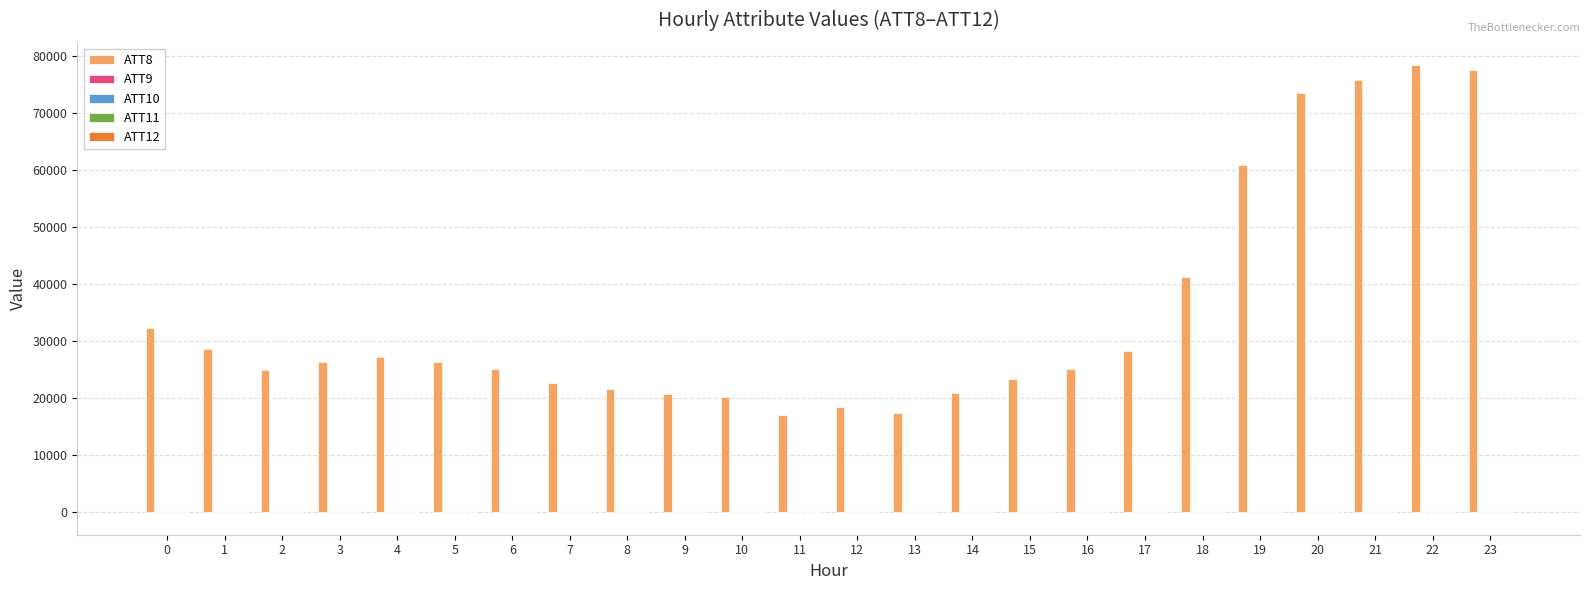

The value of ATT8 at 10 is 20300.0. True or false?

True